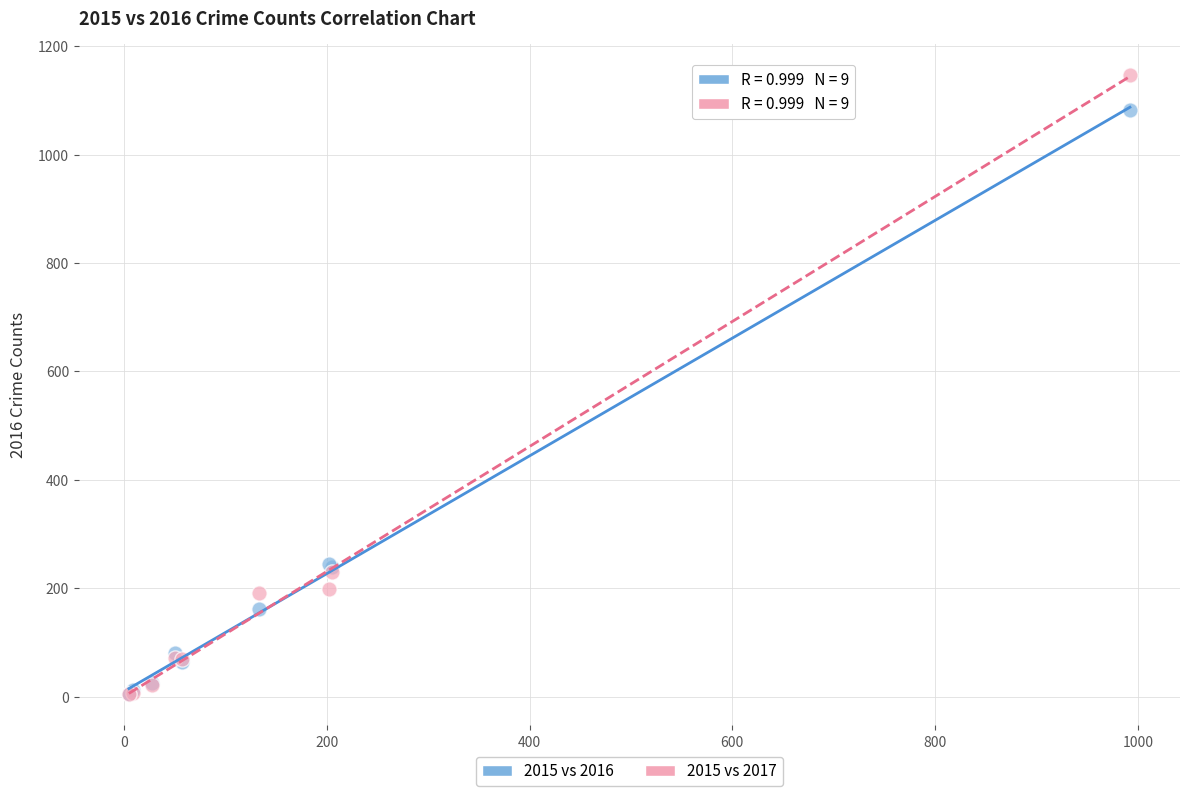

What are all the series names shown in the legend?

2015 vs 2016, 2015 vs 2017